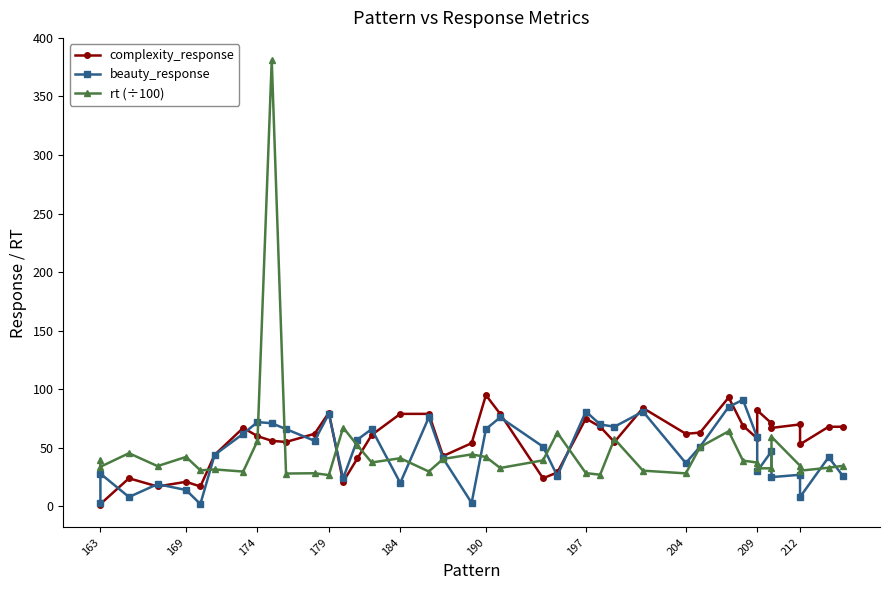

How many series are shown in this chart?

3